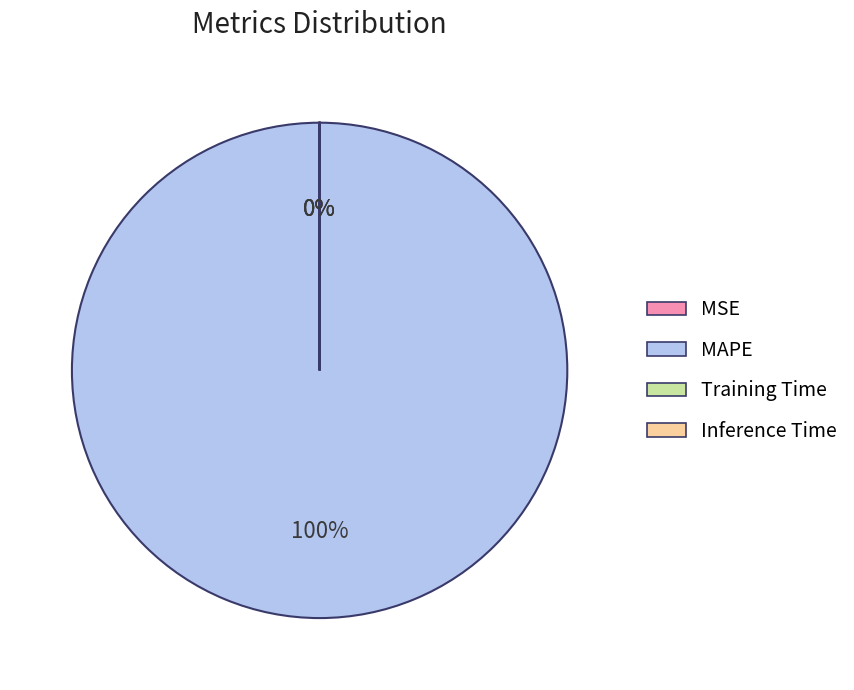

What is the majority slice?

MAPE